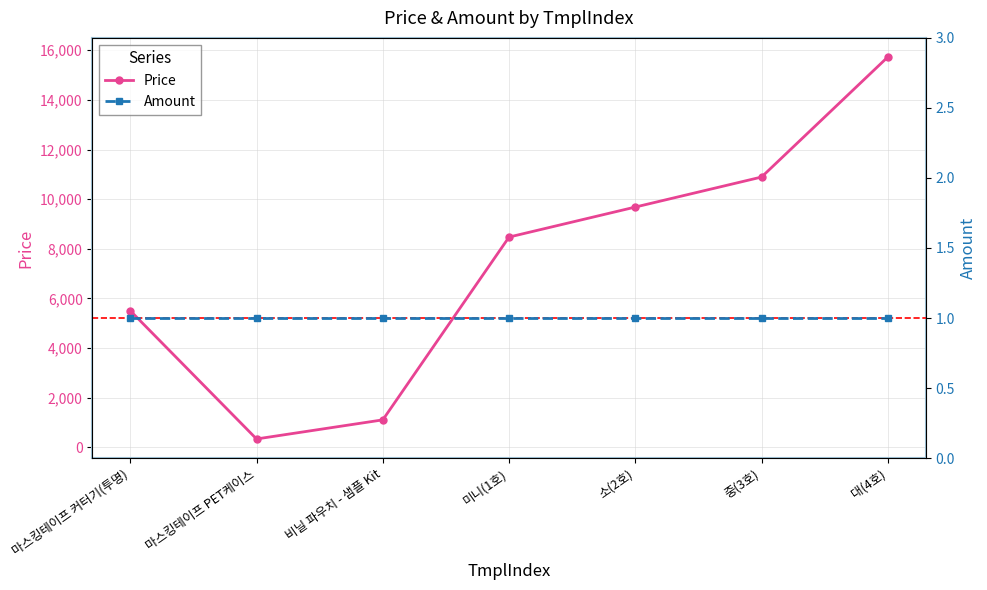

What is the label of the 3rd point from the left?

비닐 파우치 - 샘플 Kit